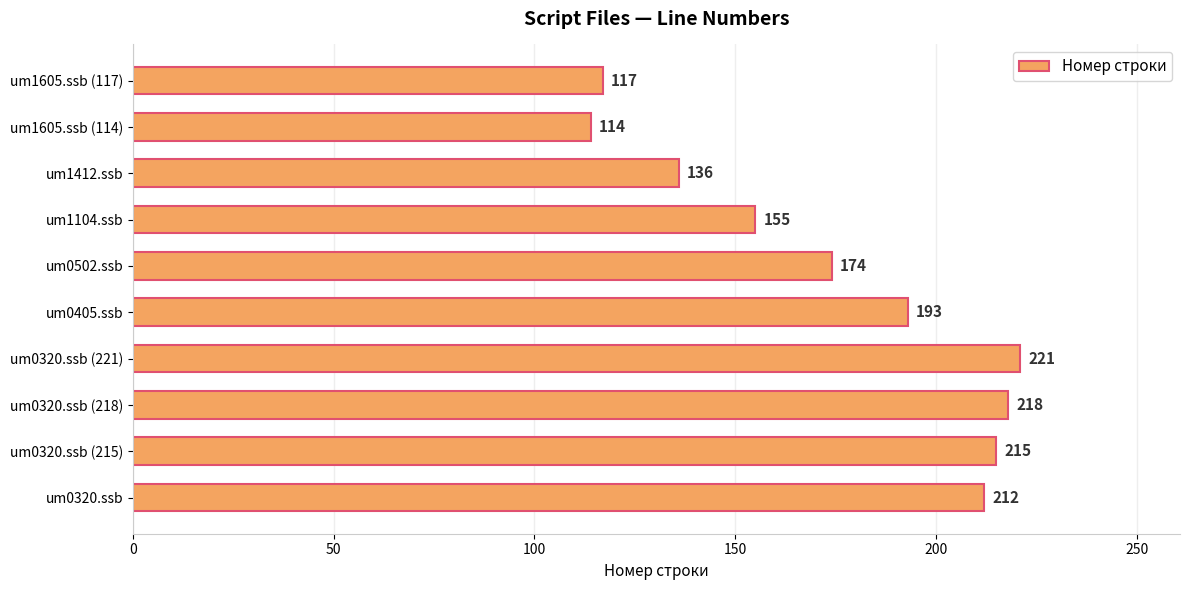

What is the change in value from um1412.ssb to um1605.ssb (117)?

-19